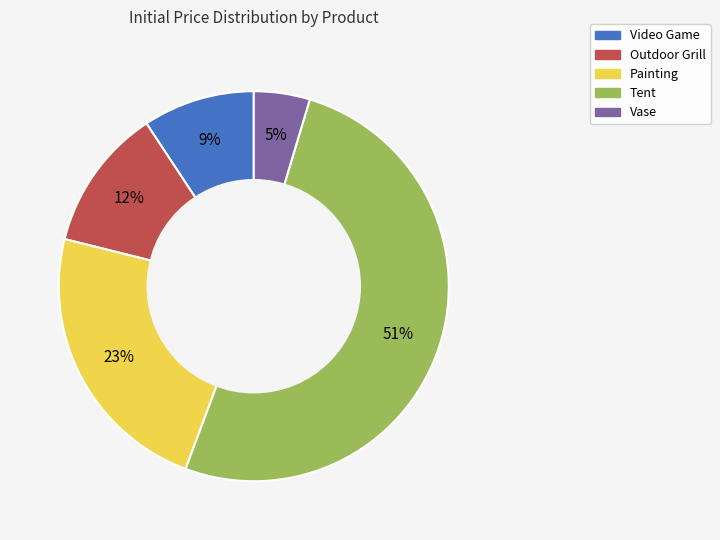

To the nearest percent, what percentage of the pie is Painting?

23%